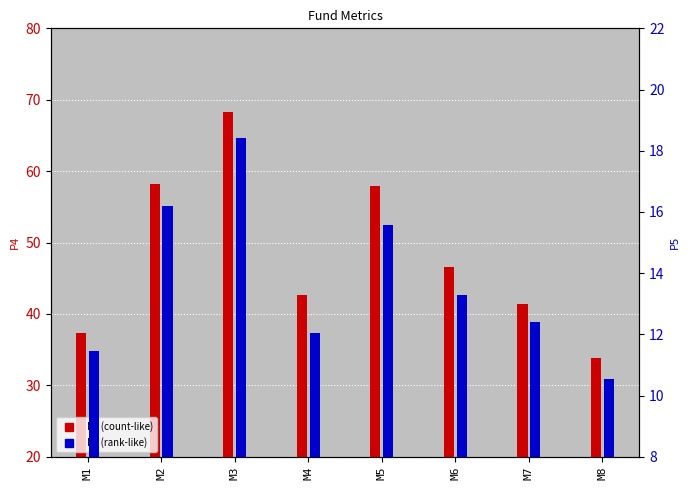

At how many categories does at least one series exceed 23?

8